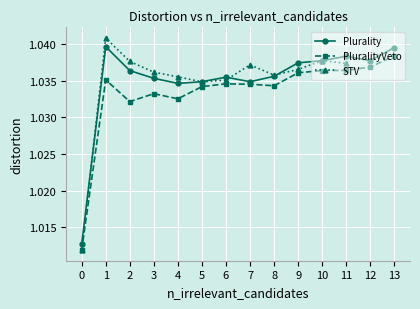

True or false: PluralityVeto has a value of 0.3 at 7.

False